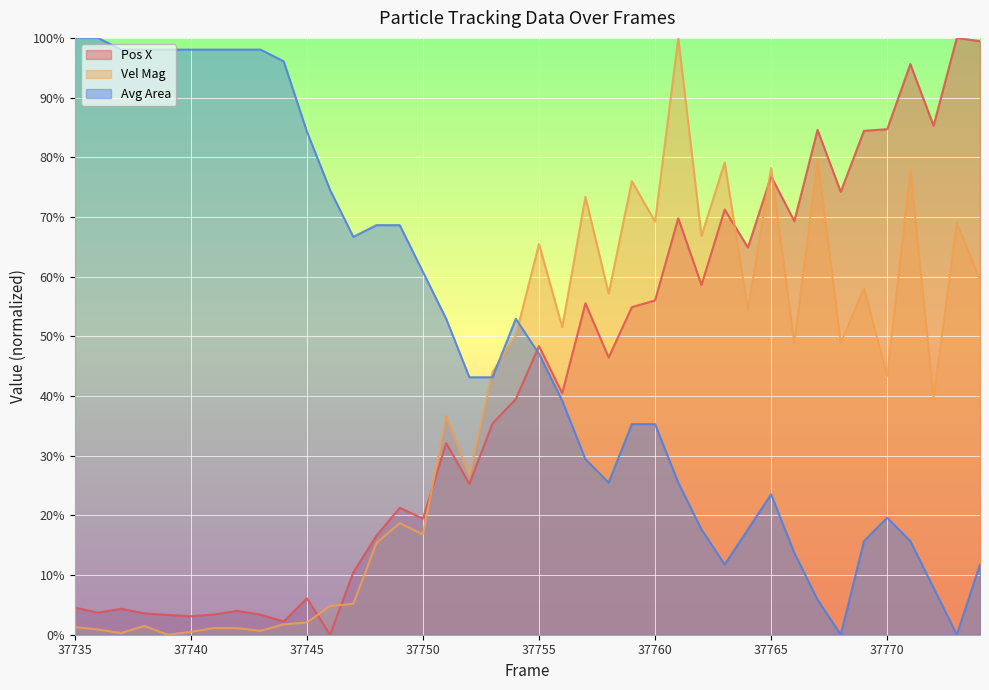

True or false: Pos X and Vel Mag cross at least once.

True